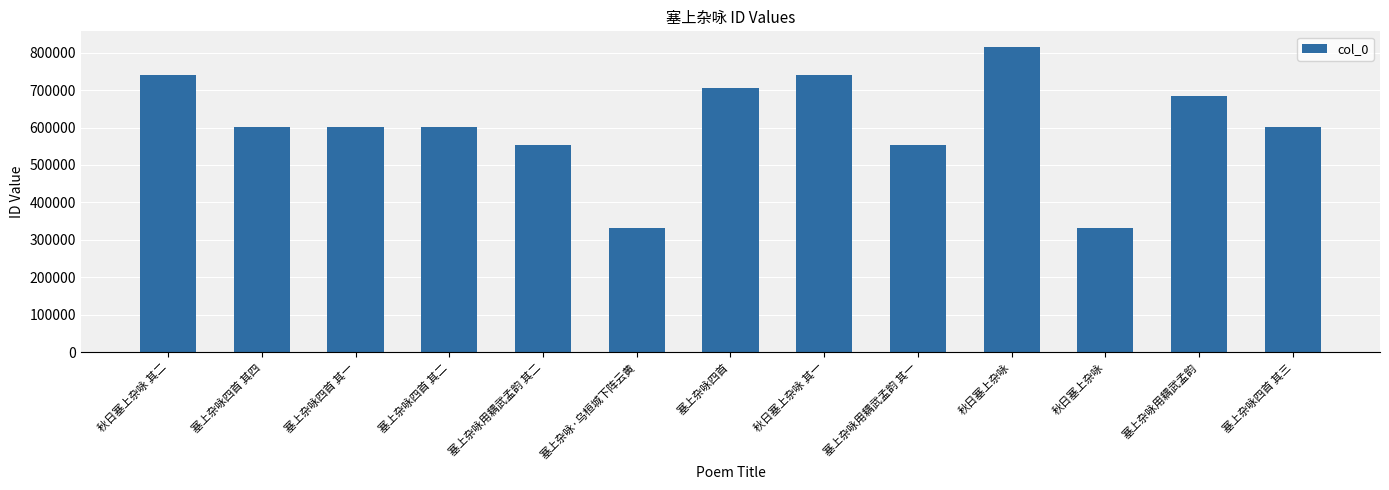

List the labels in order of value, largest first.

秋日塞上杂咏, 秋日塞上杂咏 其二, 秋日塞上杂咏 其一, 塞上杂咏四首, 塞上杂咏用耦武孟韵, 塞上杂咏四首 其四, 塞上杂咏四首 其三, 塞上杂咏四首 其二, 塞上杂咏四首 其一, 塞上杂咏用耦武孟韵 其二, 塞上杂咏用耦武孟韵 其一, 塞上杂咏·乌桓城下阵云黄, 秋日塞上杂咏